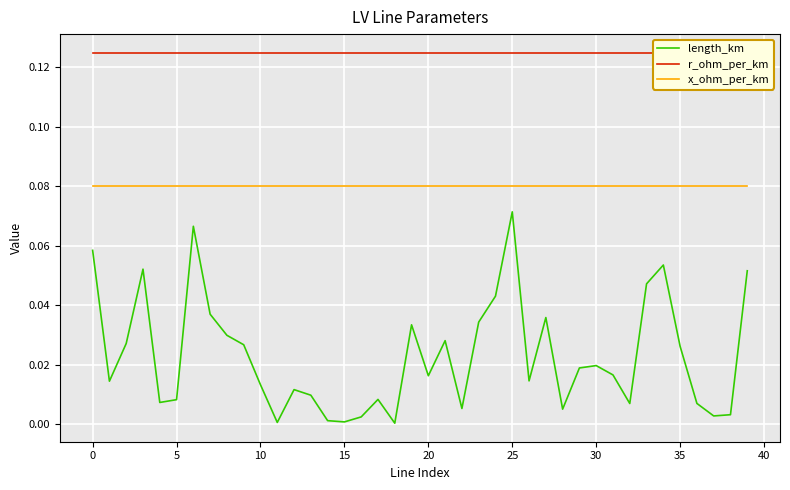

What is the label of the 32nd point from the left?

31